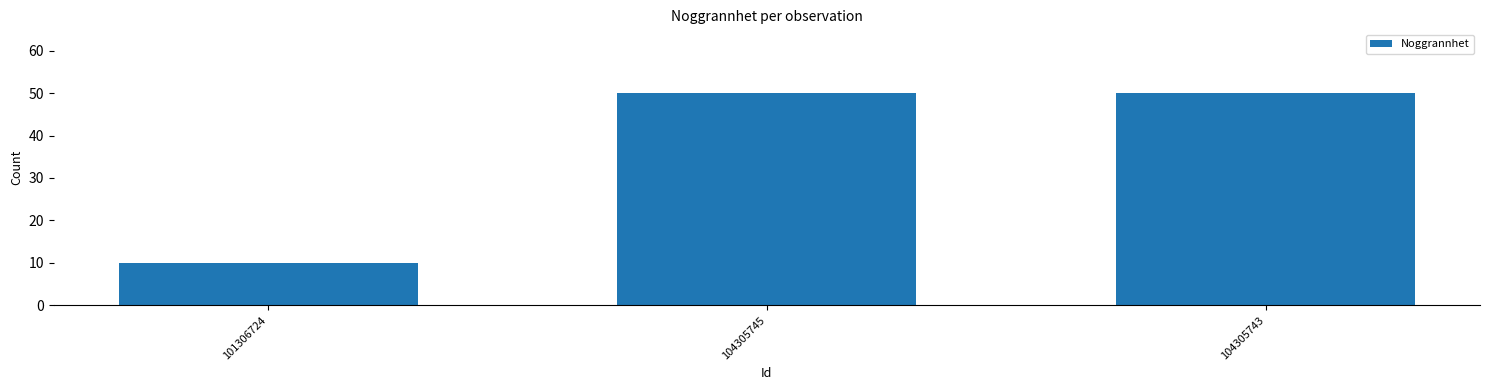

How many categories are shown in the chart?

3